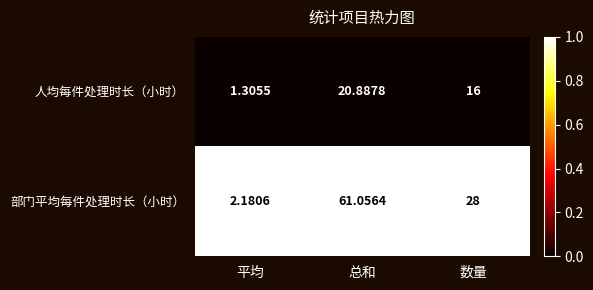

List the series in order of their peak value, highest first.

部门平均每件处理时长（小时）, 人均每件处理时长（小时）